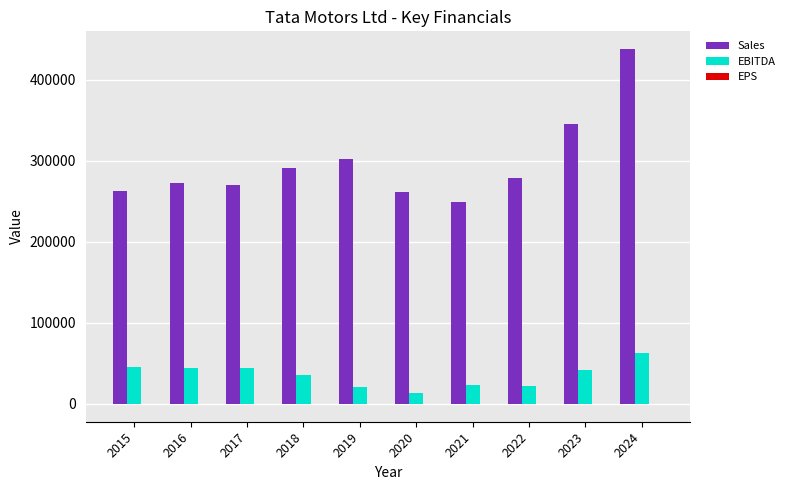

Between 2018 and 2024, which series saw the biggest shift?

Sales